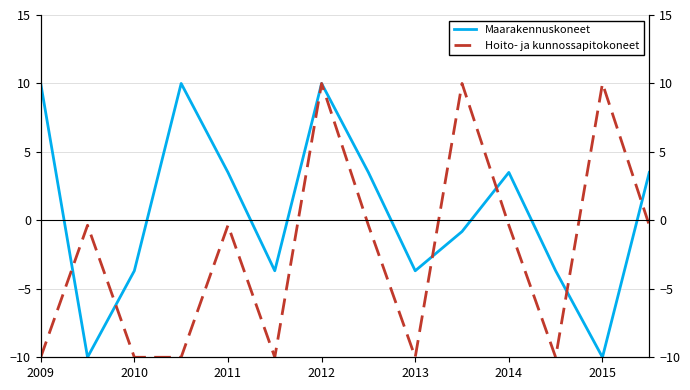

Which series has the largest range (max minus min)?

Maarakennuskoneet